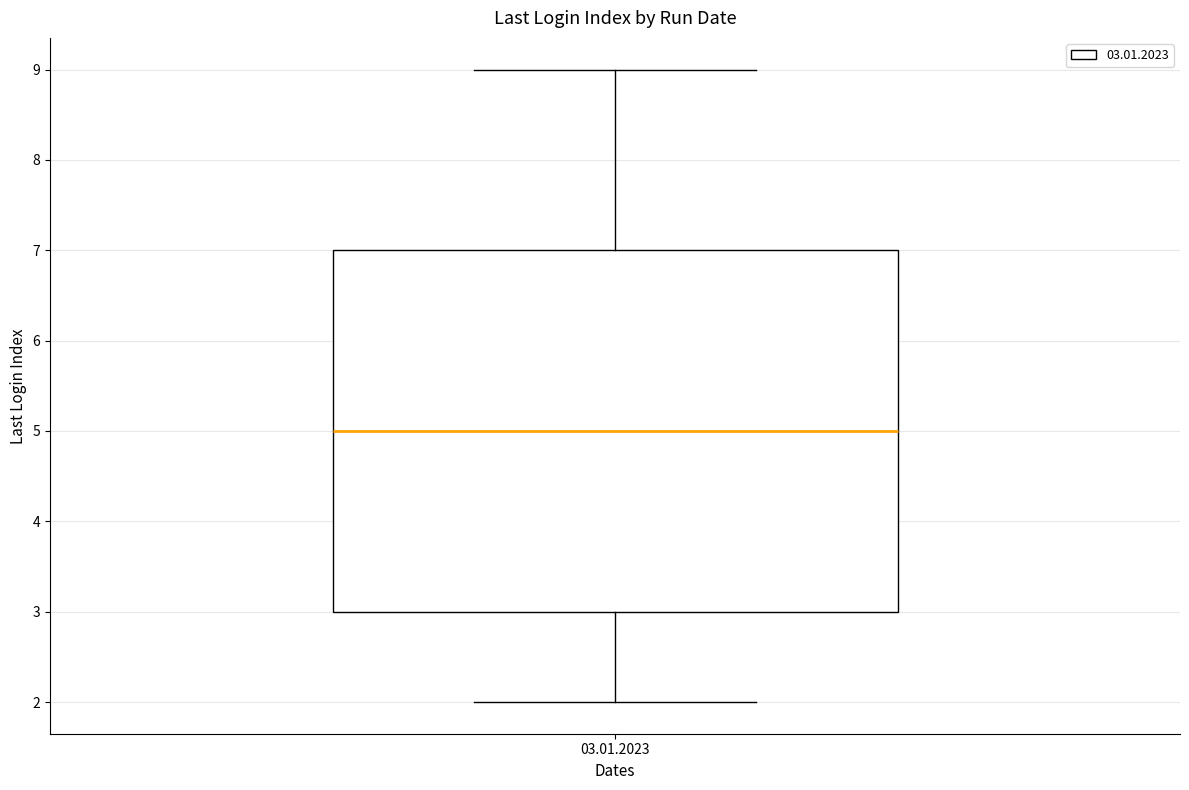

Where is the upper edge of the box for 03.01.2023 on the y-axis? The values are not printed on the chart, so give them approximately, as read against the axis.

7